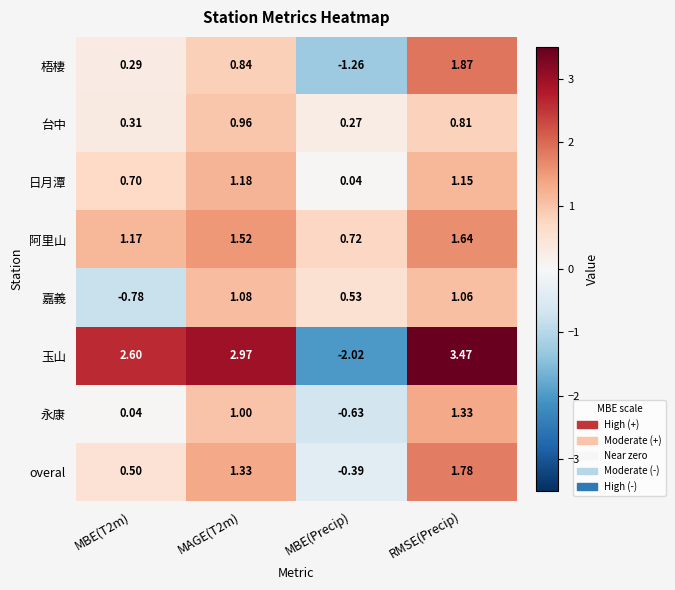

List the series in order of their peak value, highest first.

玉山, 梧棲, overal, 阿里山, 永康, 日月潭, 嘉義, 台中